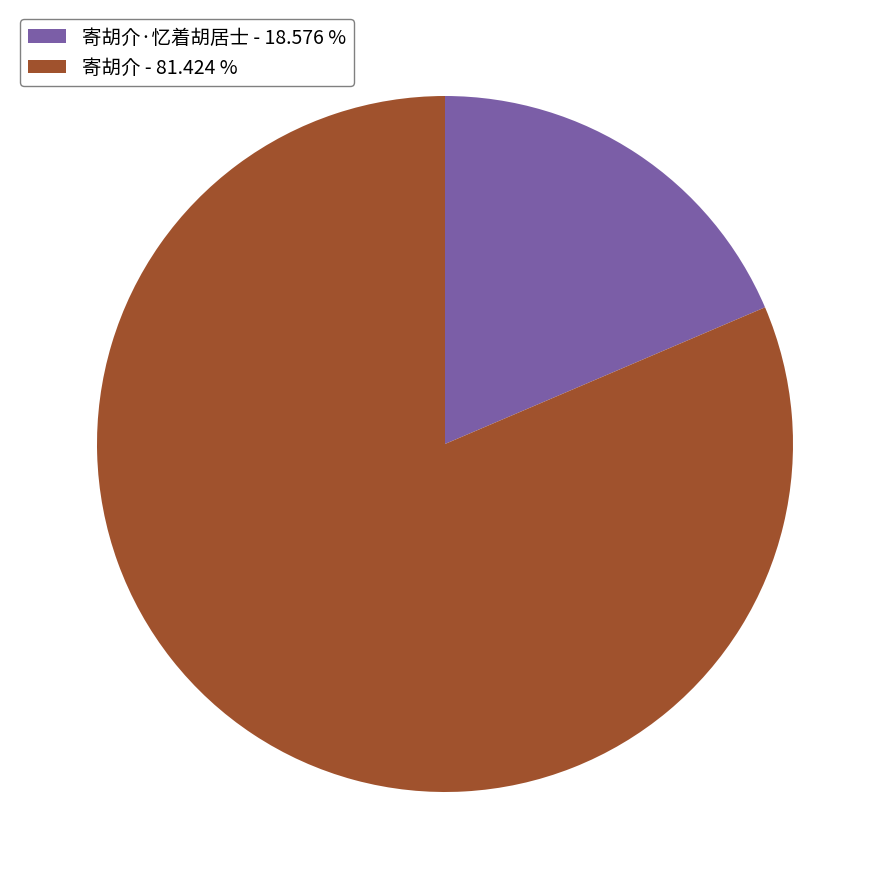

Do 寄胡介·忆着胡居士 - 18.576 % and 寄胡介 - 81.424 % together represent more than half of the pie?

Yes